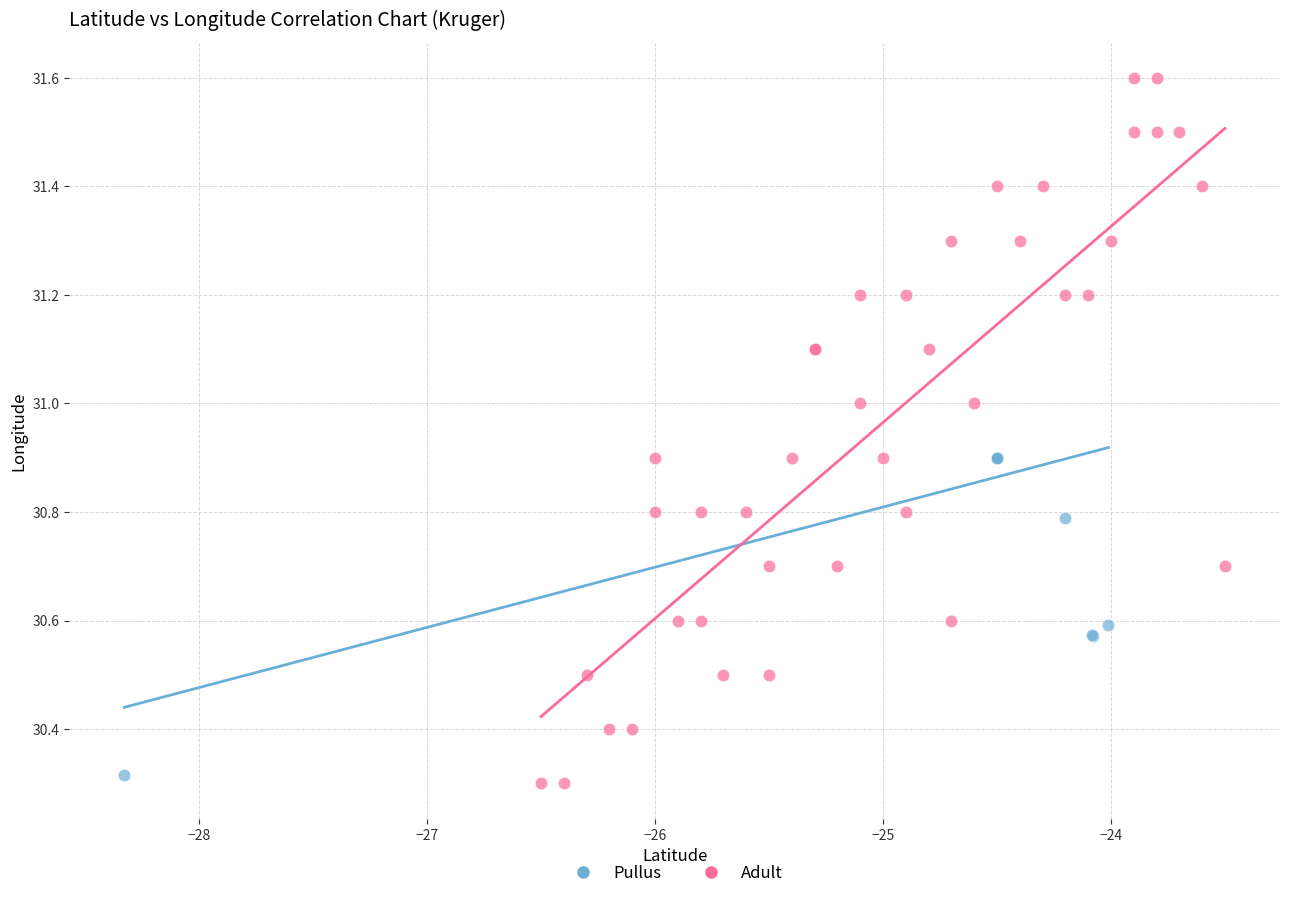

Which series reaches the maximum Y coordinate?

Adult